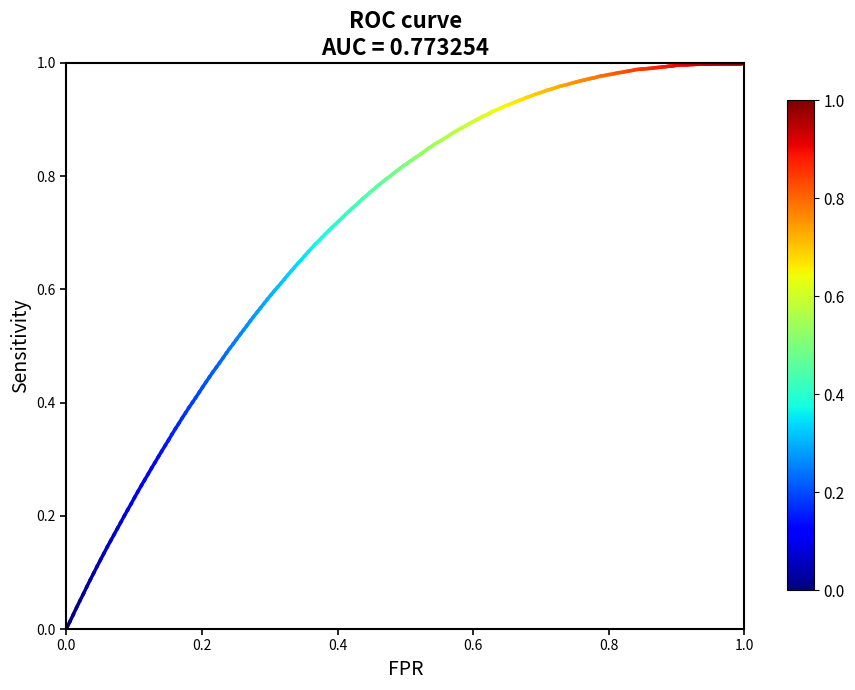

How many data points does each series have?

2